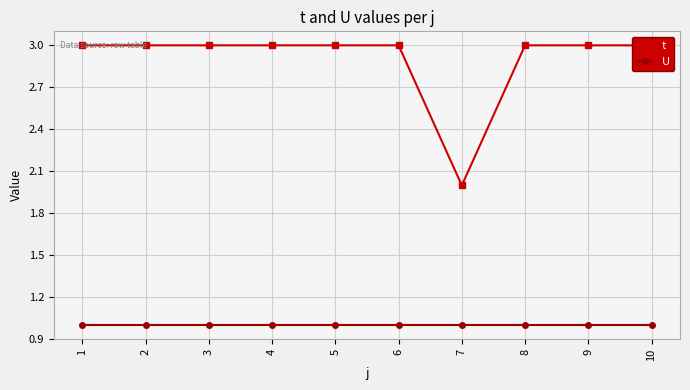

True or false: U has more than 0 interior local peaks.

False